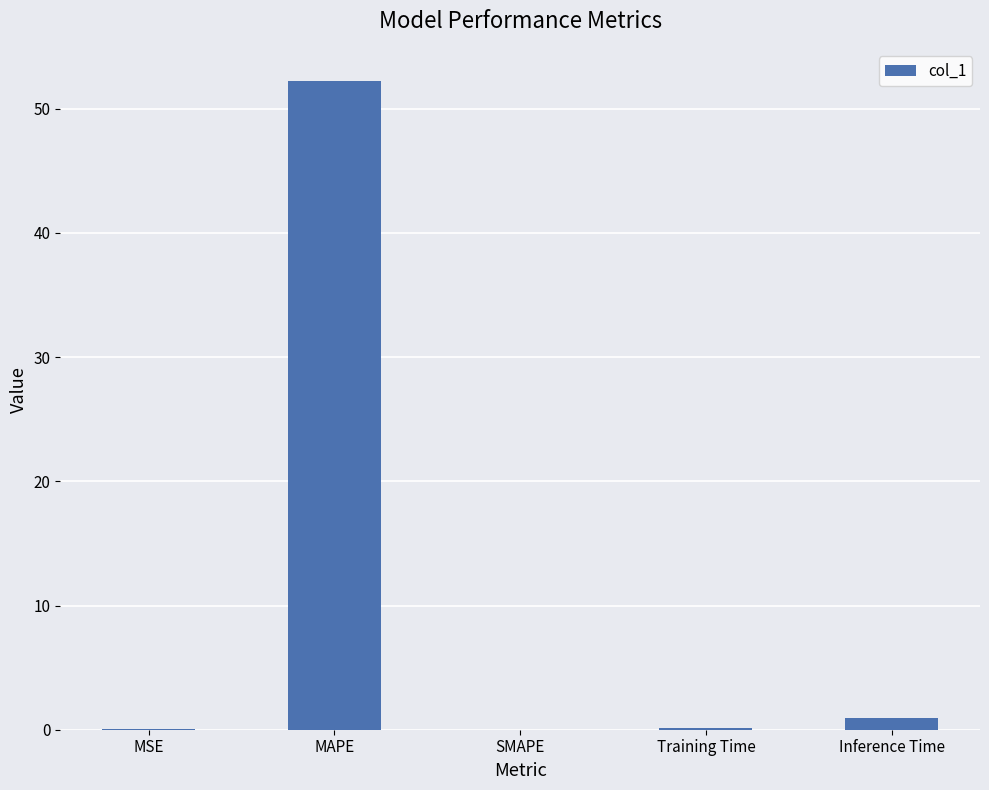

Which has a higher value, MAPE or Training Time?

MAPE